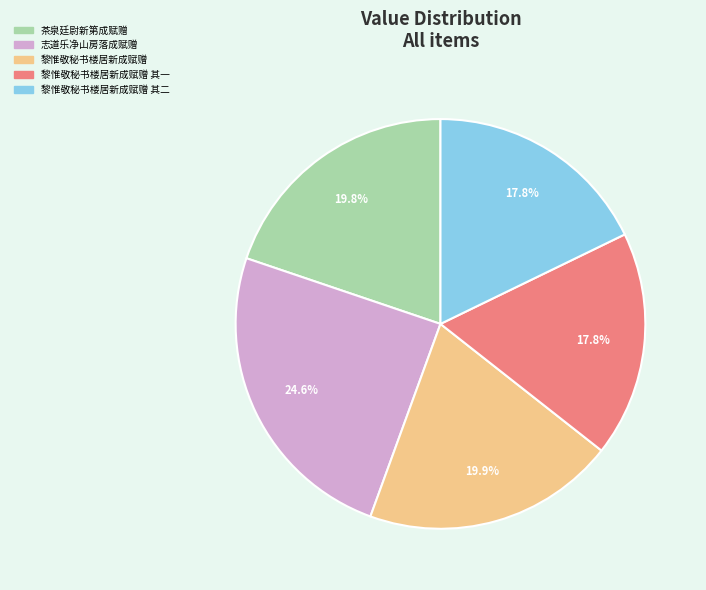

Does 黎惟敬秘书楼居新成赋赠 其一 represent more than half of the total?

No